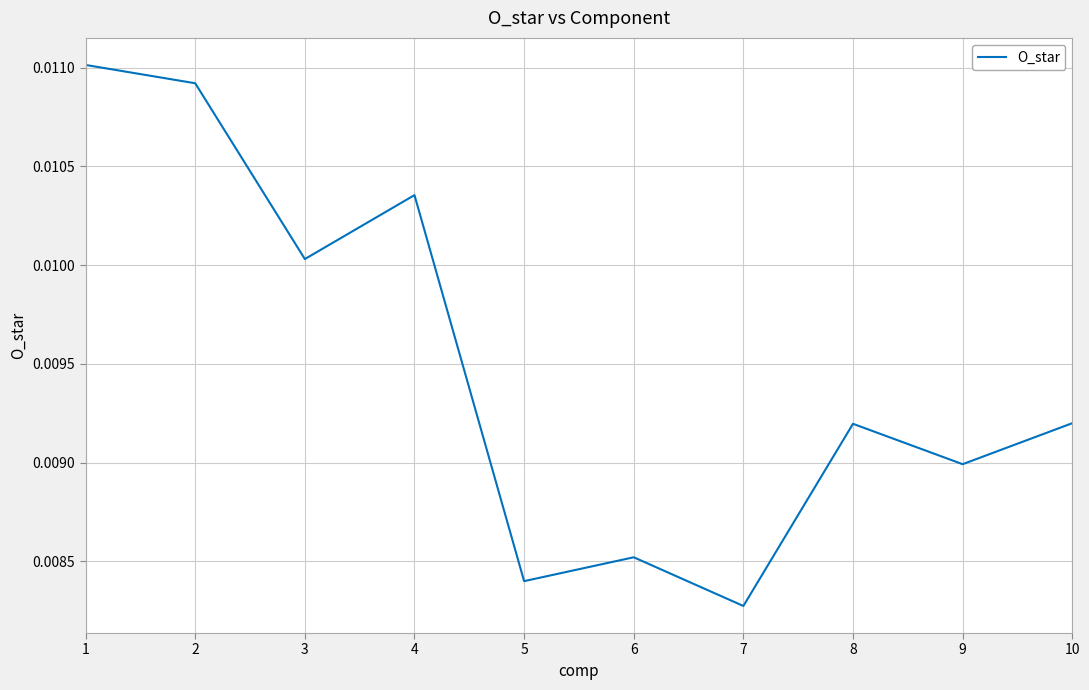

Which category has the lowest value across all series?

7